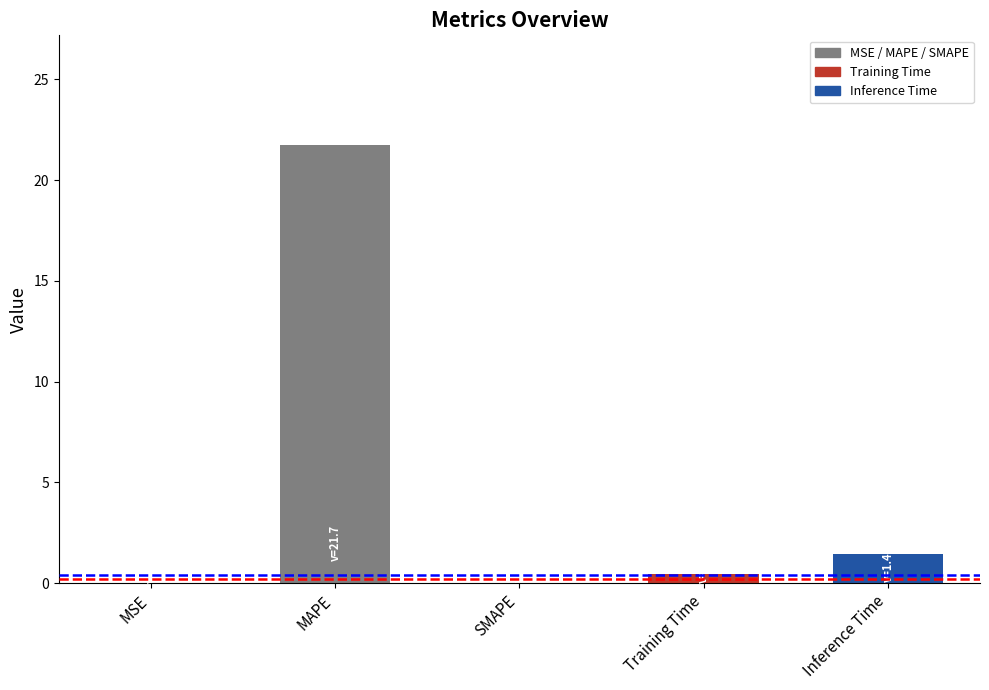

Where is the data nearest to the value 10?

Inference Time